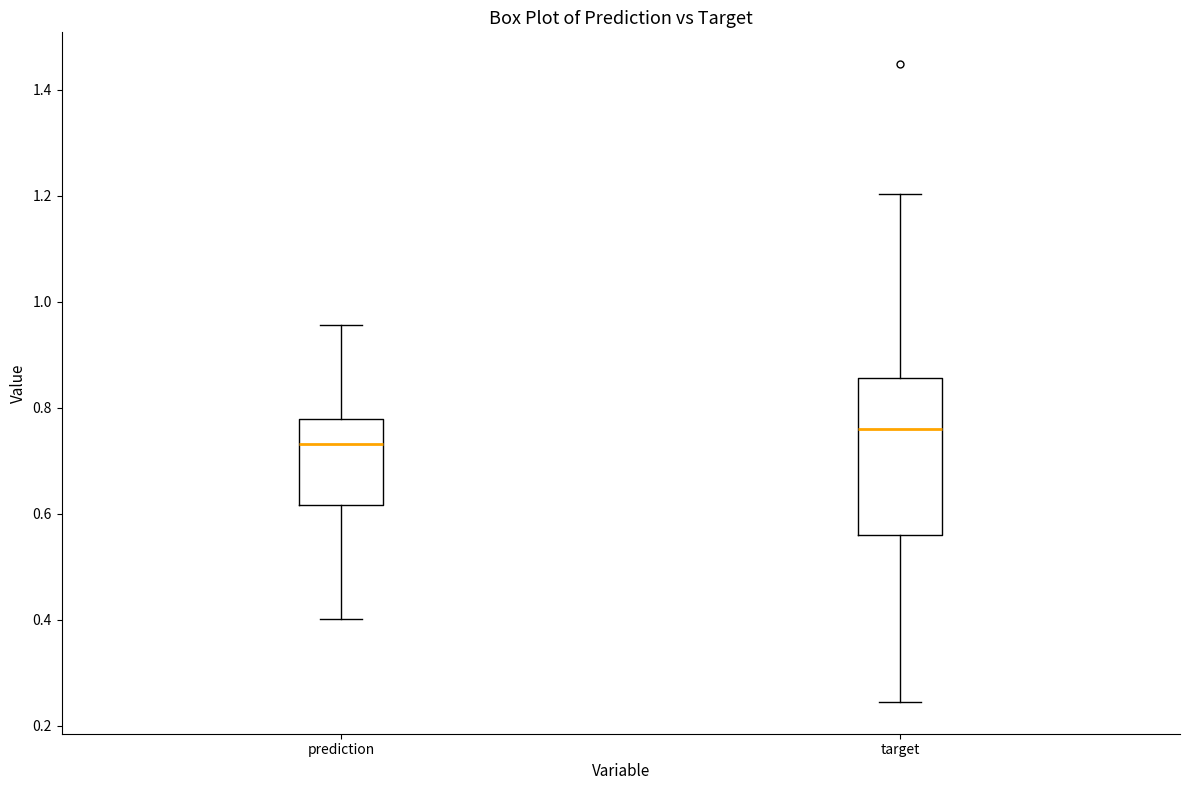

Which box's median line is the highest?

target